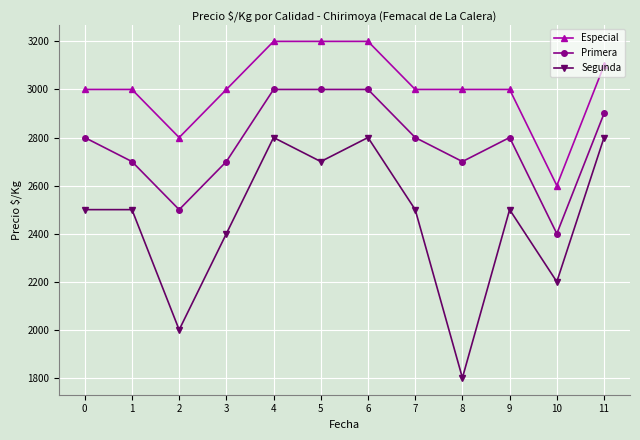

How many Primera values are between 2700 and 3000?

10